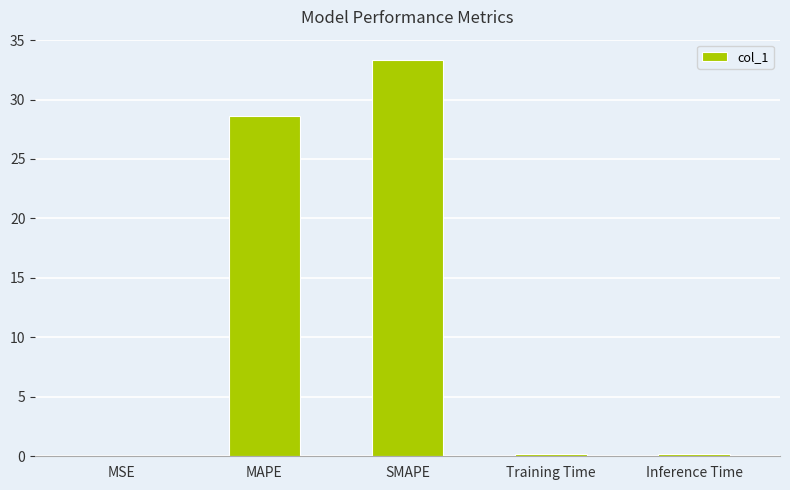

What is the approximate value at SMAPE?

33.4